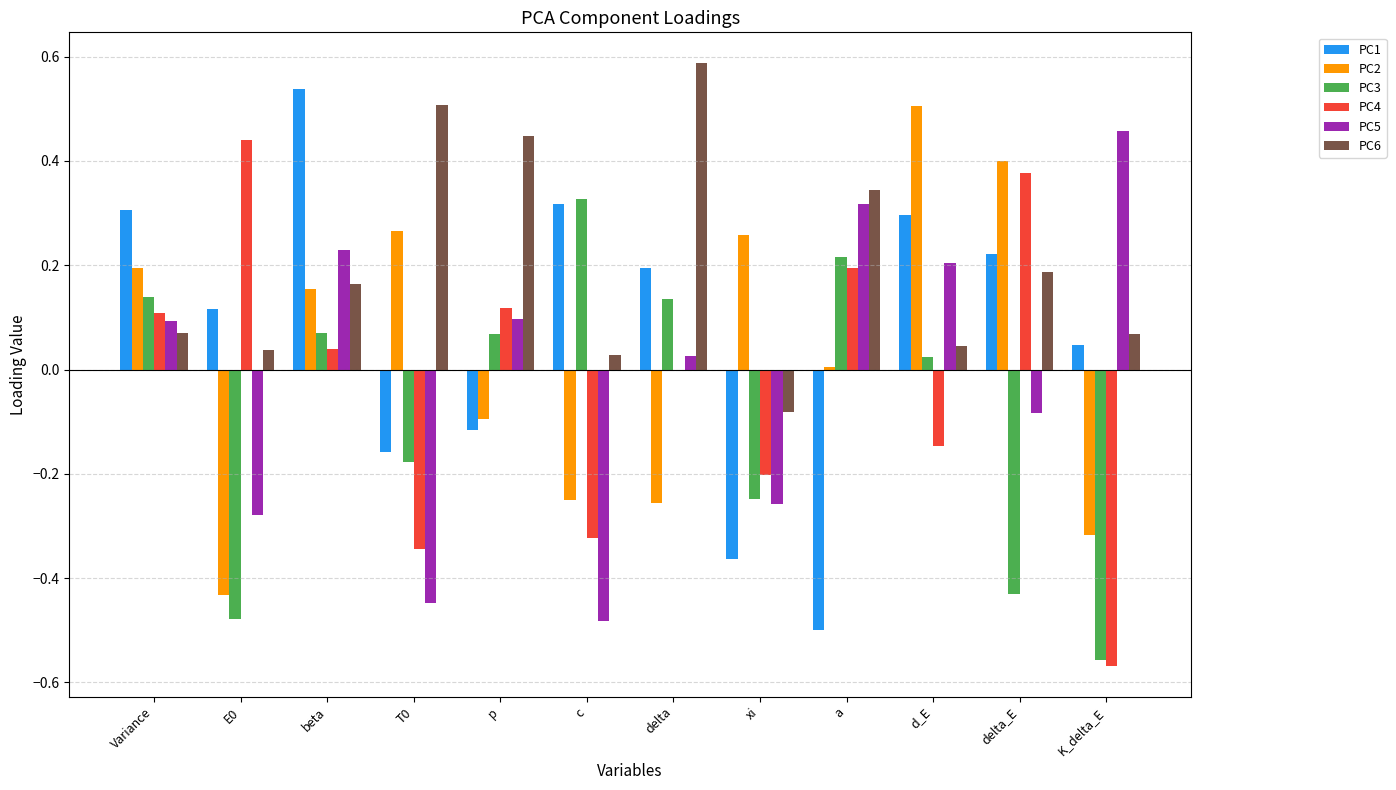

Which category has the highest value across all series?

delta